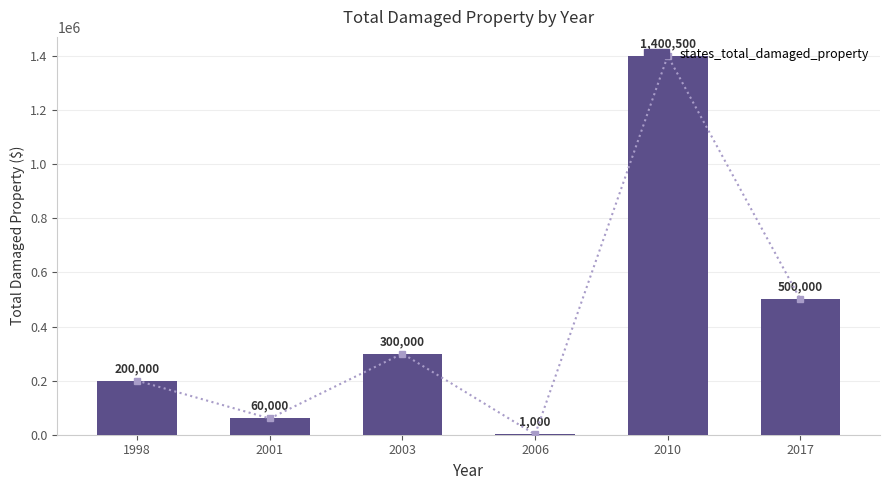

What is the value of the 4th bar from the left?

1000